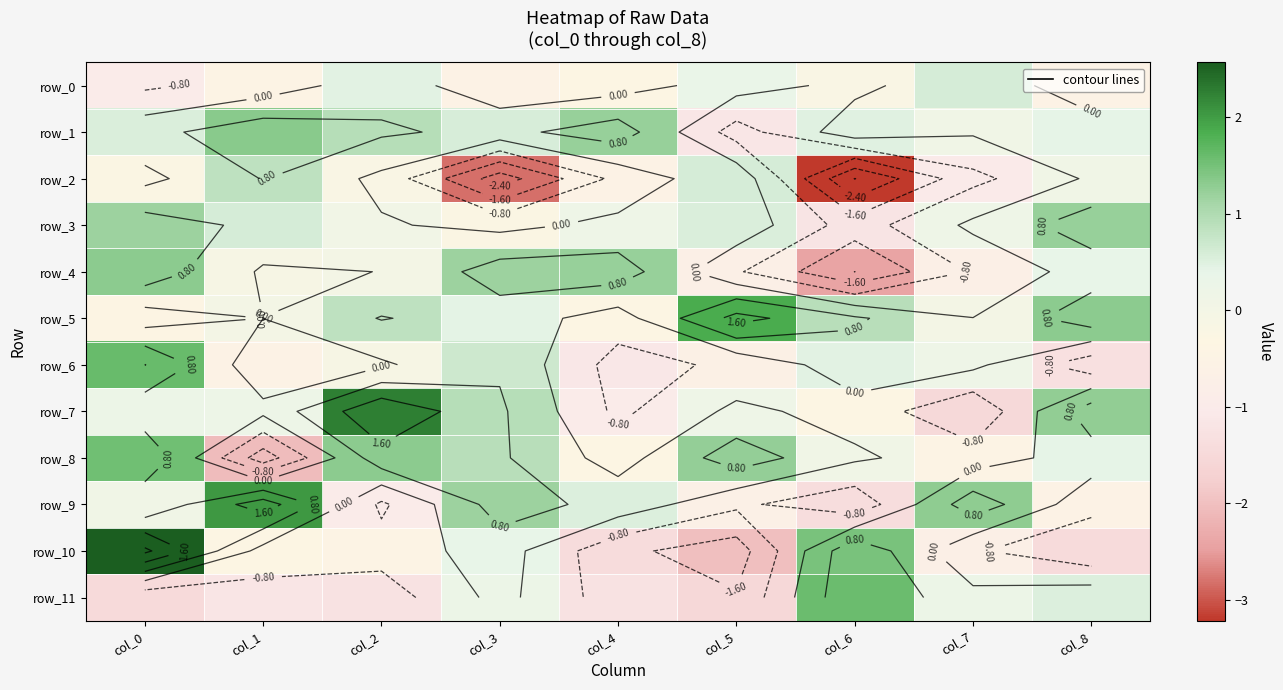

How many negative values does the row_2 series have?

6